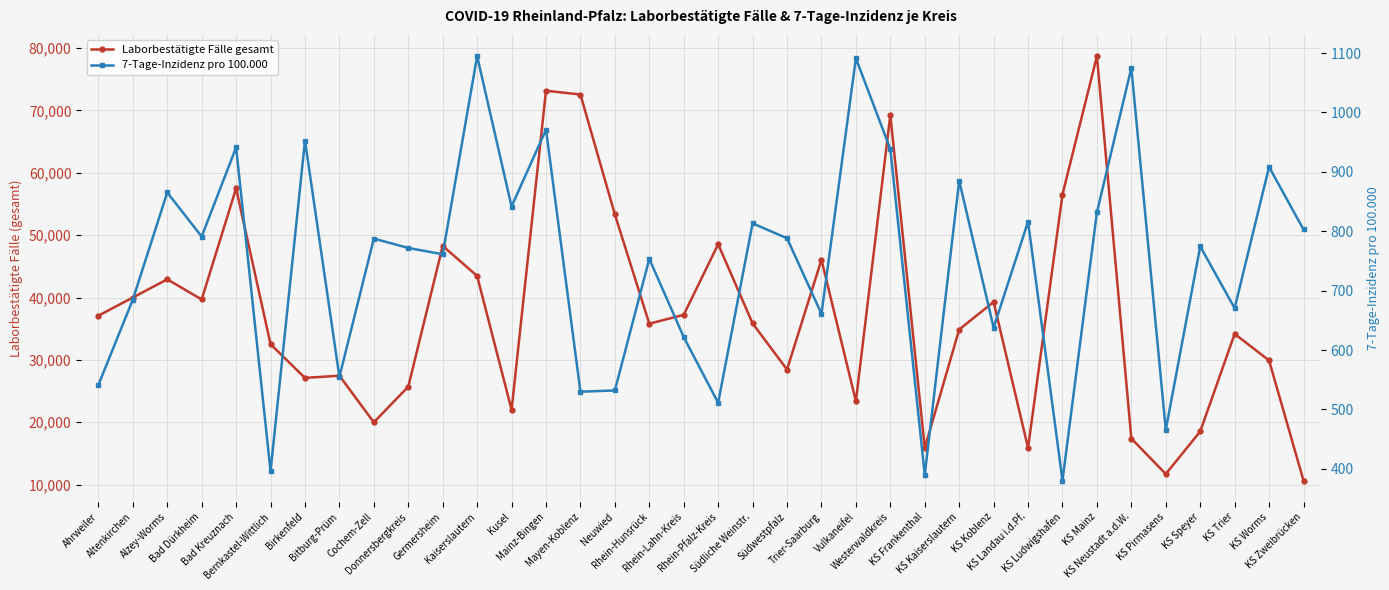

At KS Mainz, list the series in order from smallest to largest.

7-Tage-Inzidenz pro 100.000, Laborbestätigte Fälle gesamt